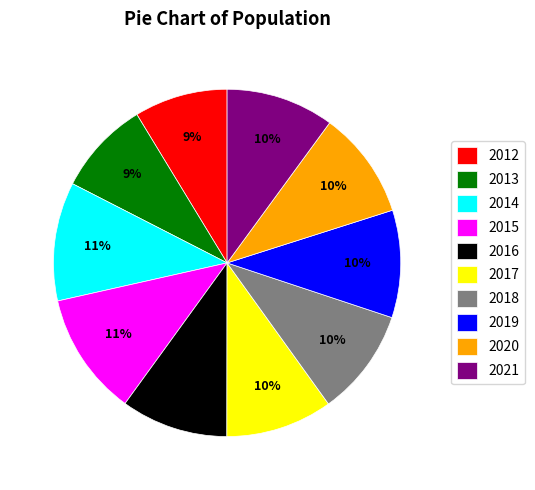

Is there any slice that represents more than half of the pie?

No